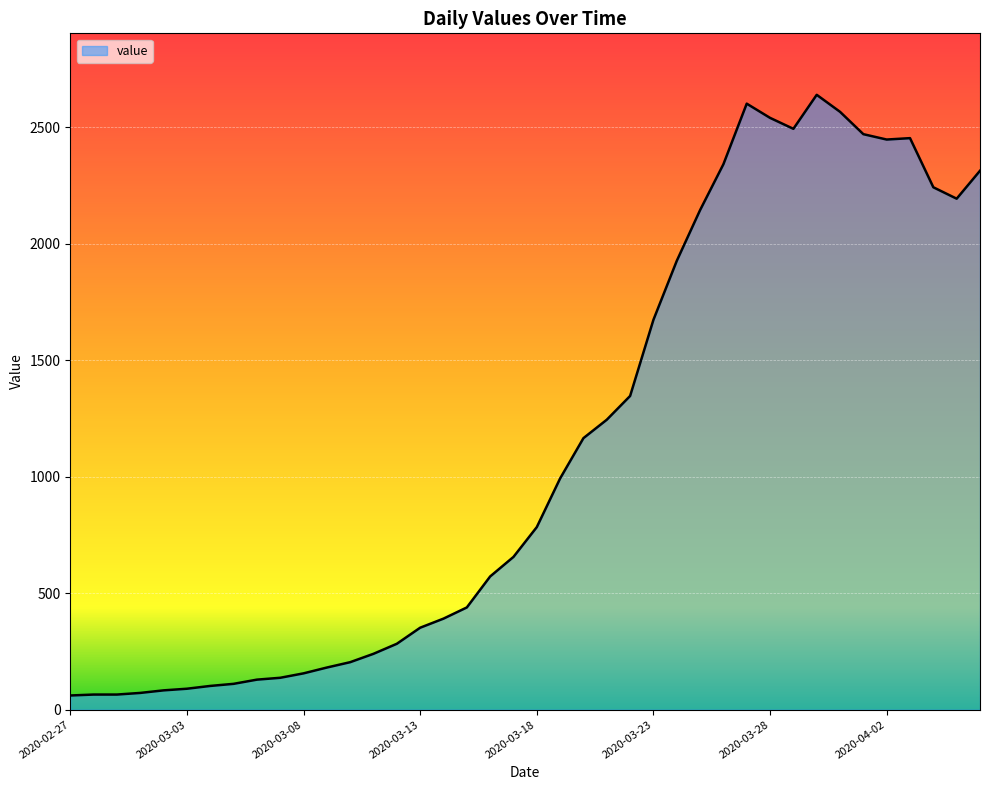

What is the greatest value displayed?

2640